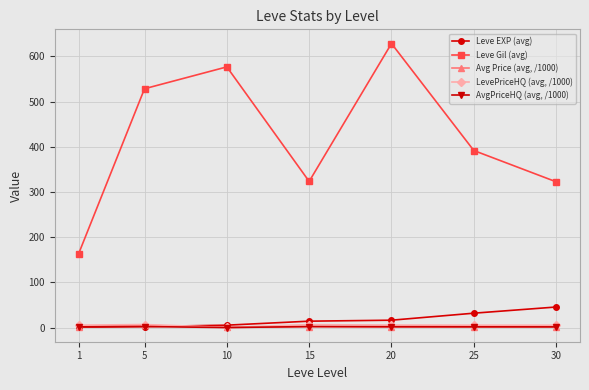

Which series has the largest range (max minus min)?

Leve Gil (avg)